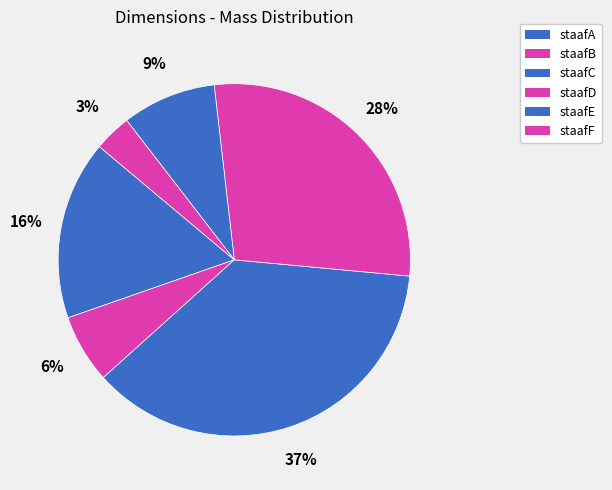

Is the sum of staafA and staafB greater than half?

No